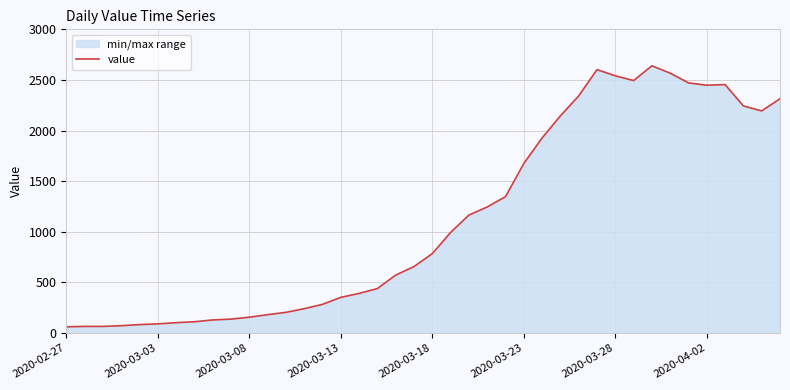

Reading left to right, transcribe all the data shown in this chart.

61	65	65	72	83	90	102	111	129	137	156	181	204	240	283	352	391	439	572	656	784	993	1165	1245	1347	1674	1927	2145	2342	2602	2541	2494	2640	2567	2471	2448	2454	2243	2194	2314